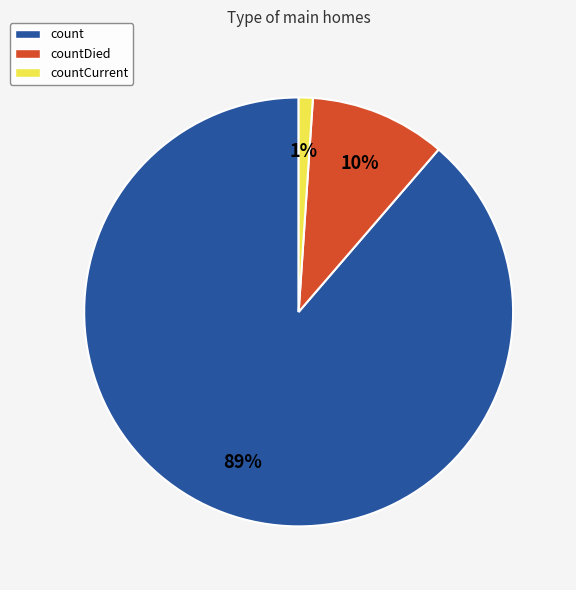

How many slices are in this pie chart?

3